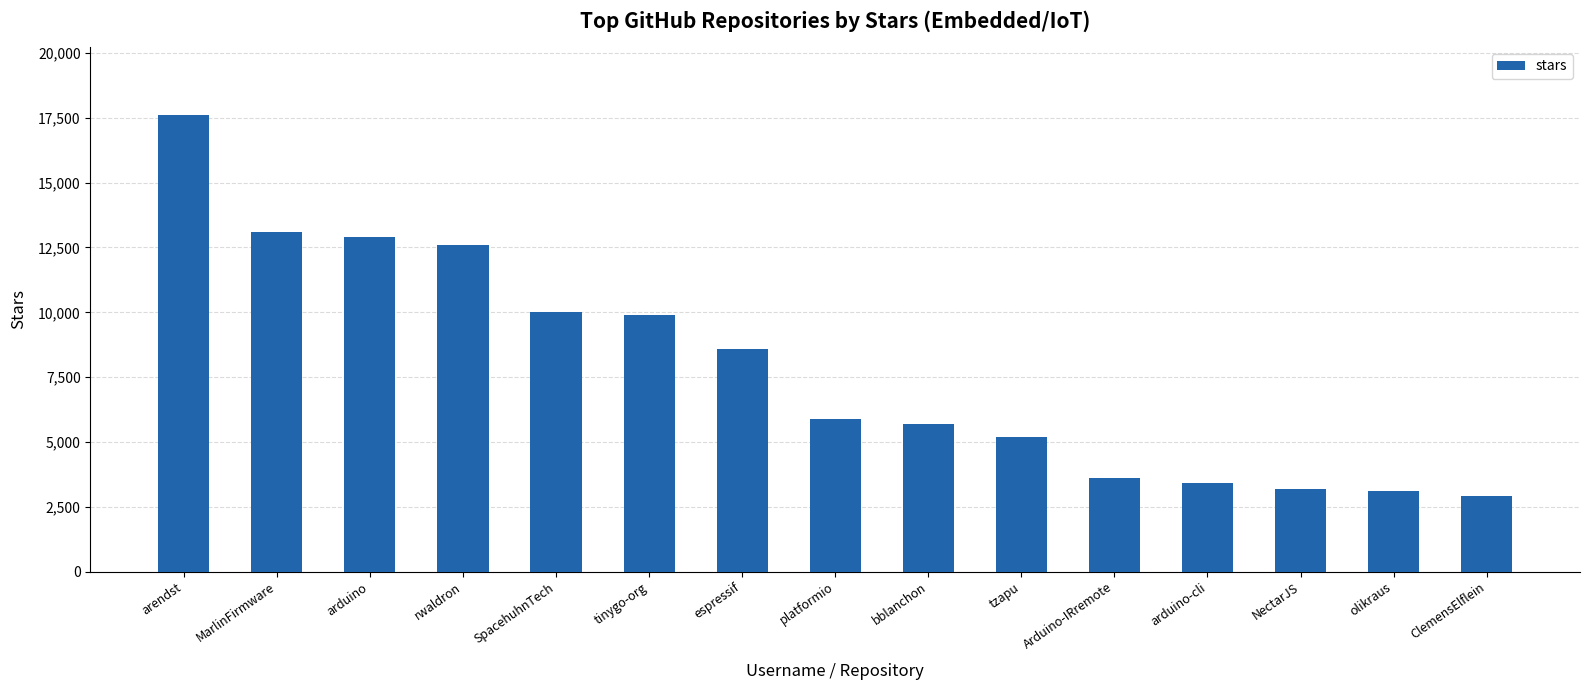

Are the bars horizontal?

No